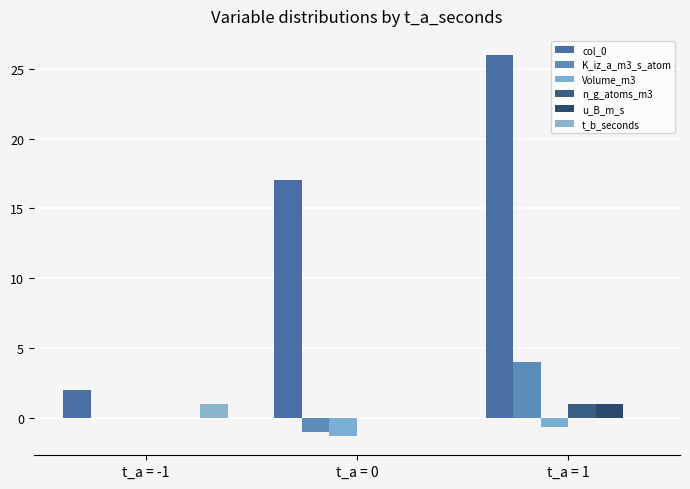

Reading left to right, transcribe all the data shown in this chart.

col_0: t_a = -1=2.0	t_a = 0=17.0	t_a = 1=26.0
K_iz_a_m3_s_atom: t_a = -1=0.0	t_a = 0=-1.0	t_a = 1=4.0
Volume_m3: t_a = -1=0.0	t_a = 0=-1.3	t_a = 1=-0.7
n_g_atoms_m3: t_a = -1=0.0	t_a = 0=0.0	t_a = 1=1.0
u_B_m_s: t_a = -1=0.0	t_a = 0=0.0	t_a = 1=1.0
t_b_seconds: t_a = -1=1.0	t_a = 0=0.0	t_a = 1=0.0